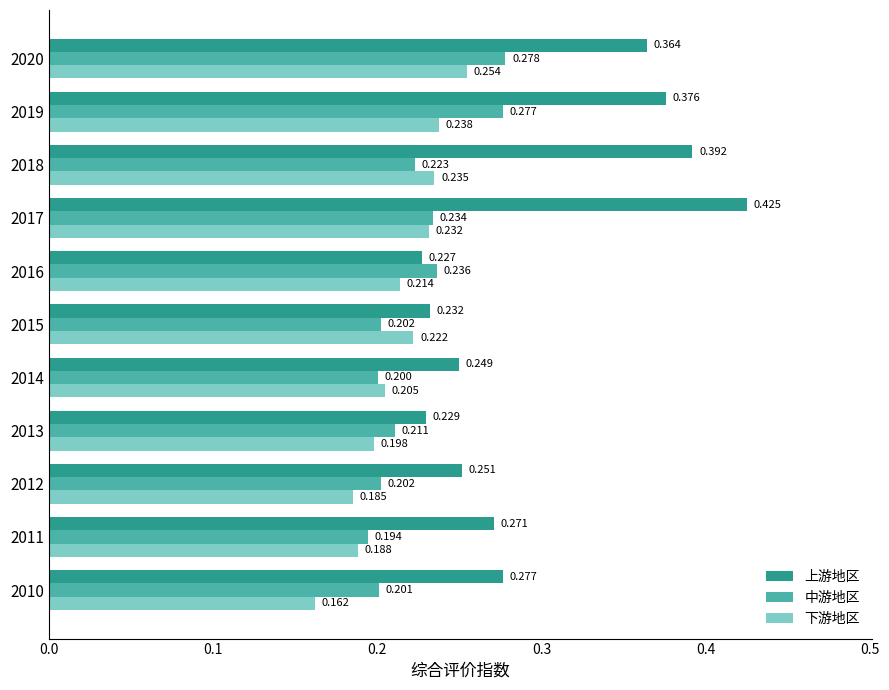

Which series has the largest total across all categories?

上游地区